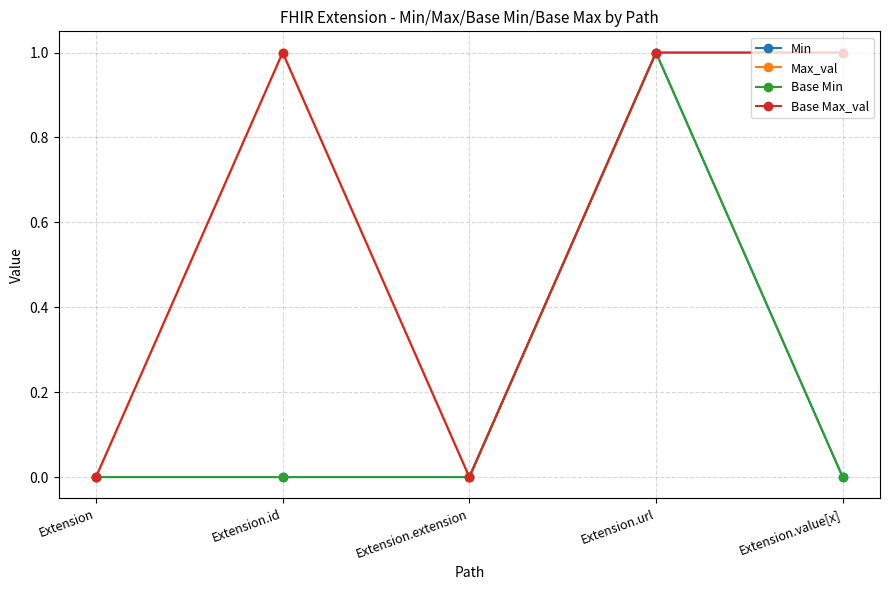

Is this an area chart (filled region under the line)?

No